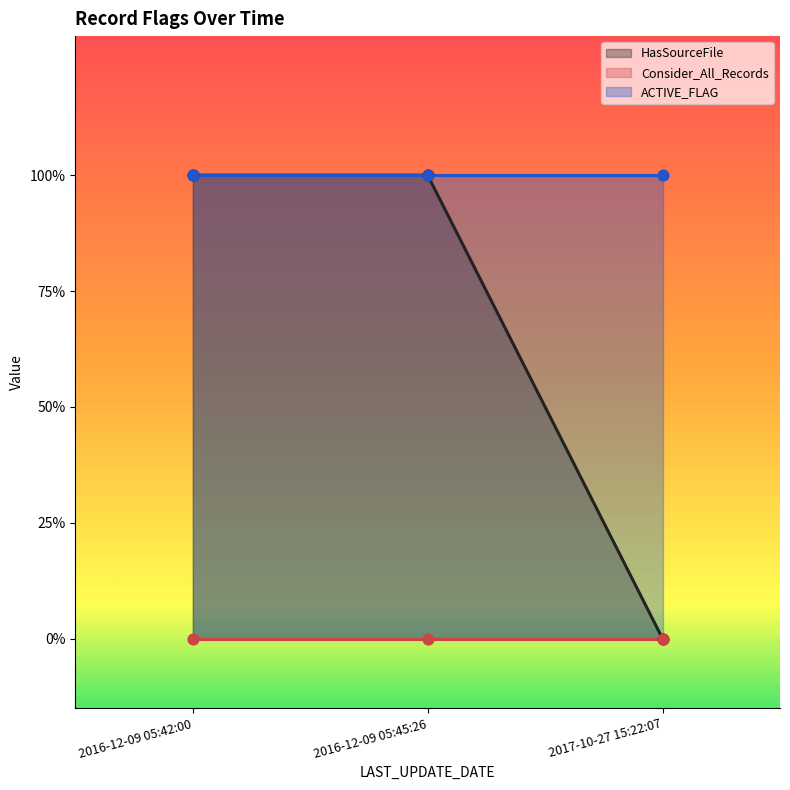

What is the total value across all series at 2016-12-09 05:45:26?

2